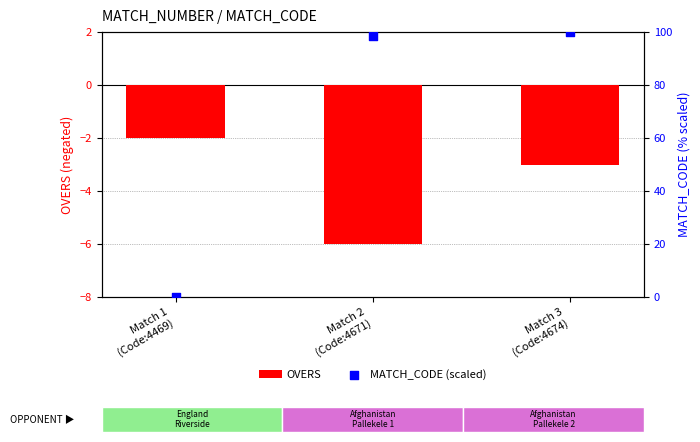

Which series has the largest total across all categories?

MATCH_CODE (scaled)